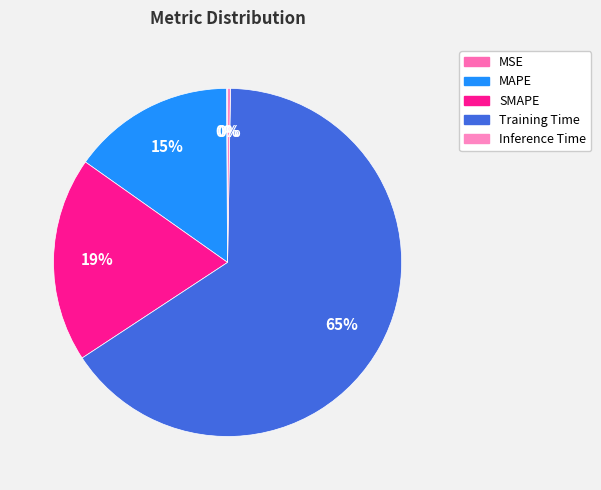

Is there any slice that represents more than half of the pie?

Yes